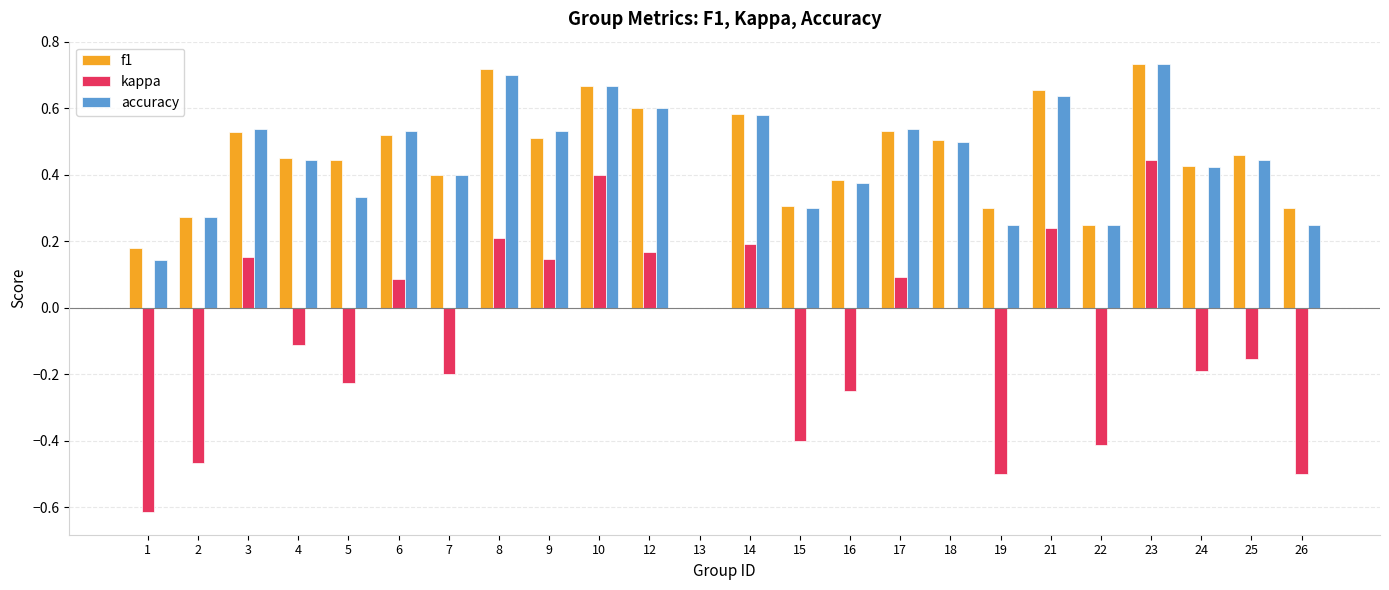

How many groups of bars are there?

24